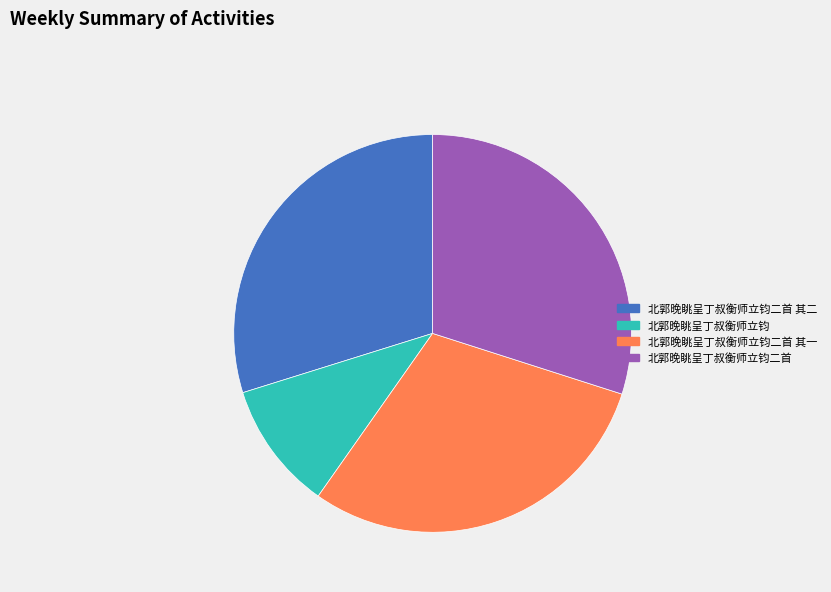

Which category has the smallest portion of the pie?

北郭晚眺呈丁叔衡师立钧